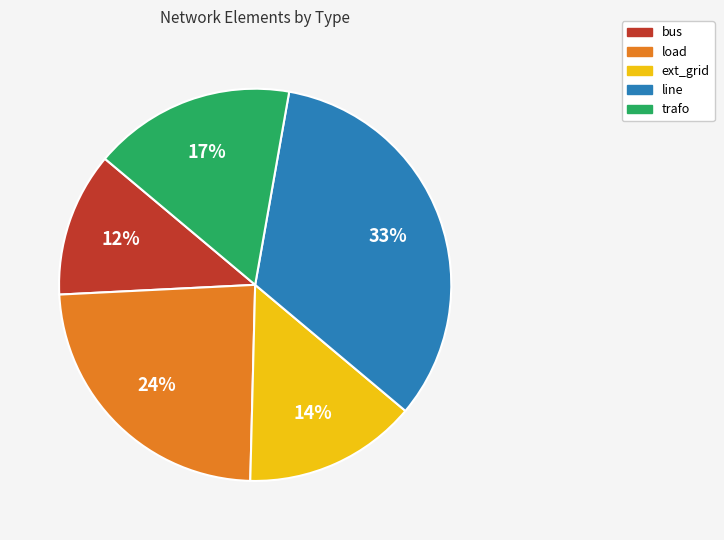

Do ext_grid and load together represent more than half of the pie?

No